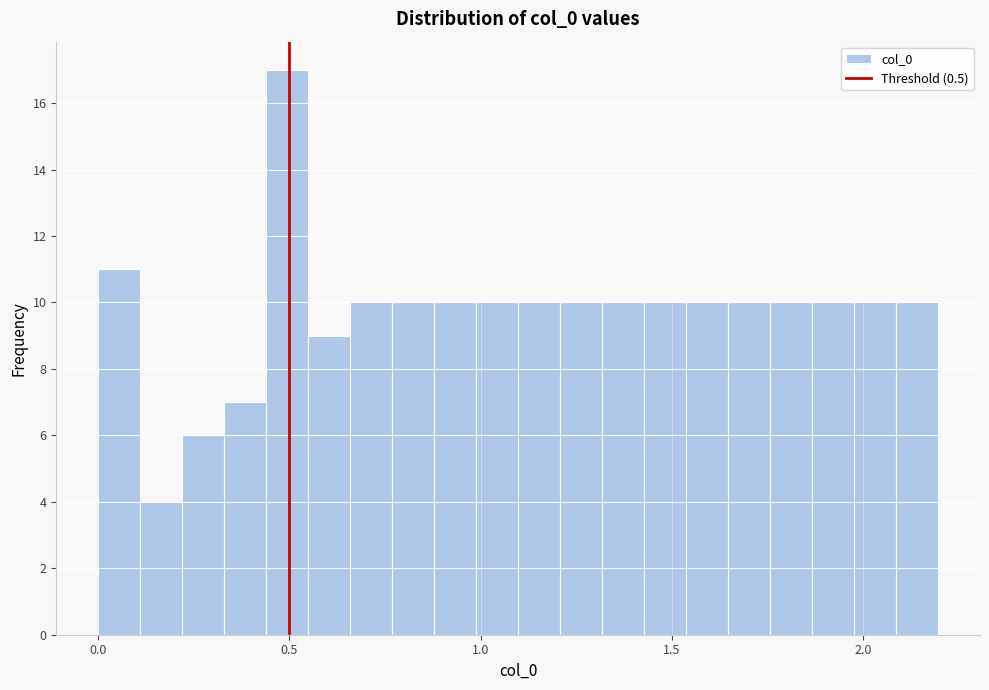

Around what value on the x-axis is the tallest bar? Give the approximate position of its centre, as read against the axis.

0.50